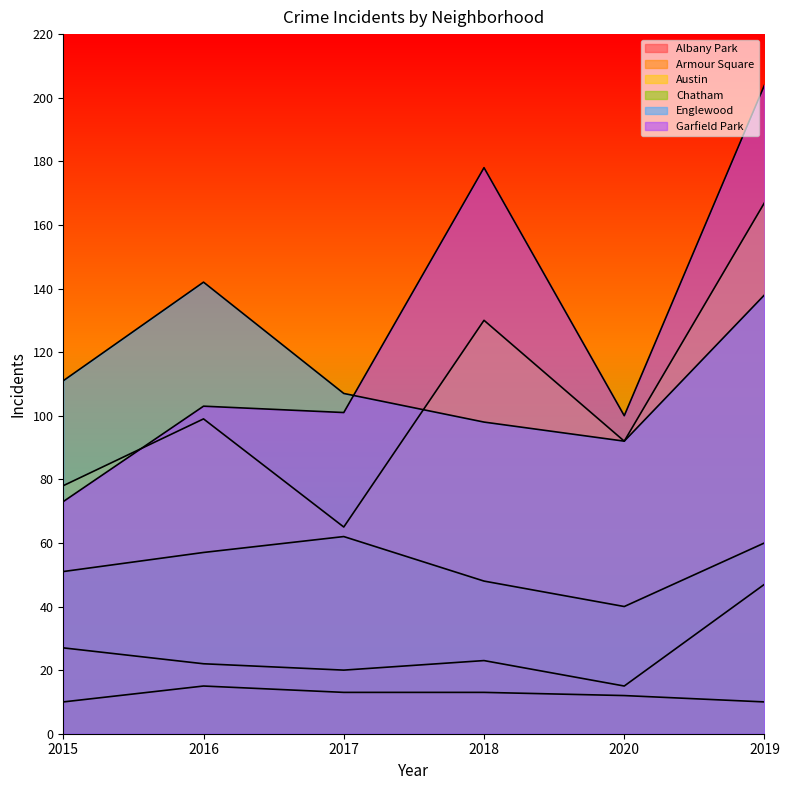

Does the chart display data point markers on the line(s)?

No